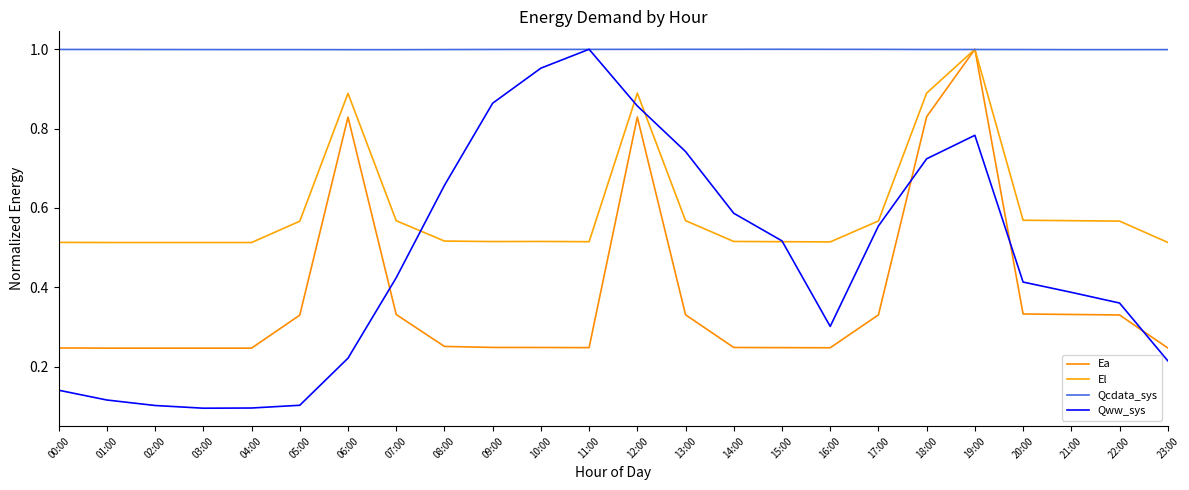

Which has a higher value, 19:00 or 21:00?

19:00